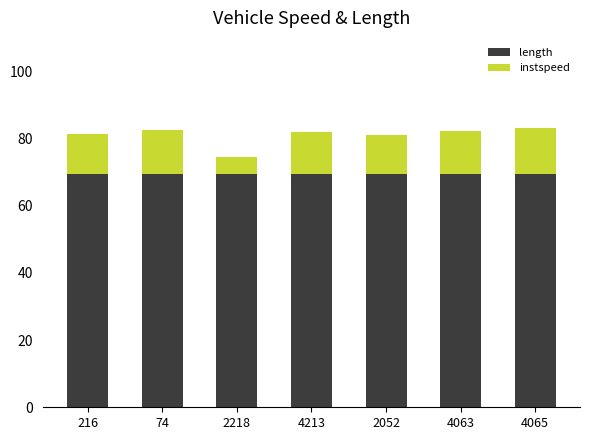

What is the total value across all series at 4063?

82.2